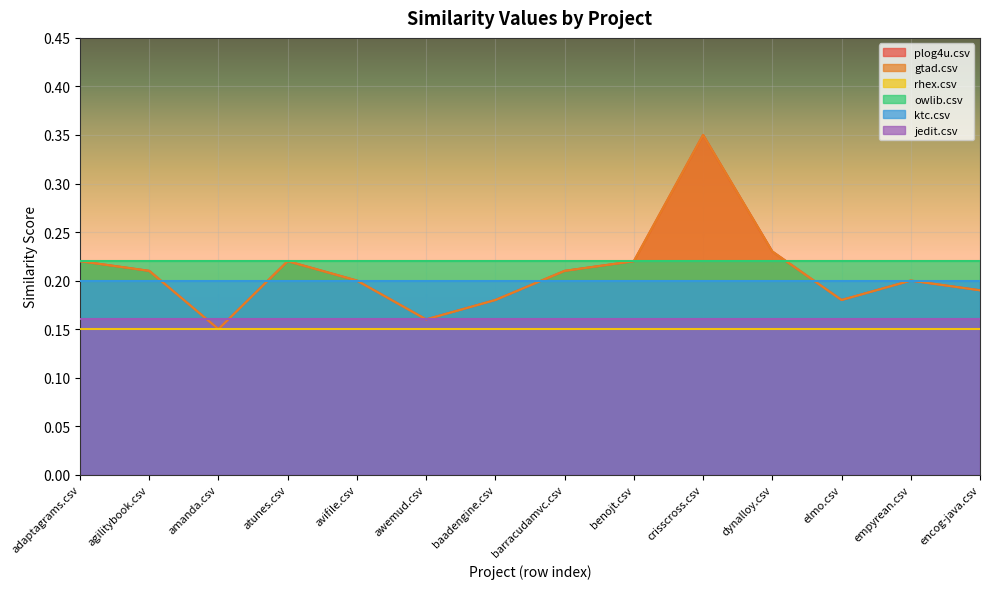

What is the label of the 1st point from the right?

encog-java.csv